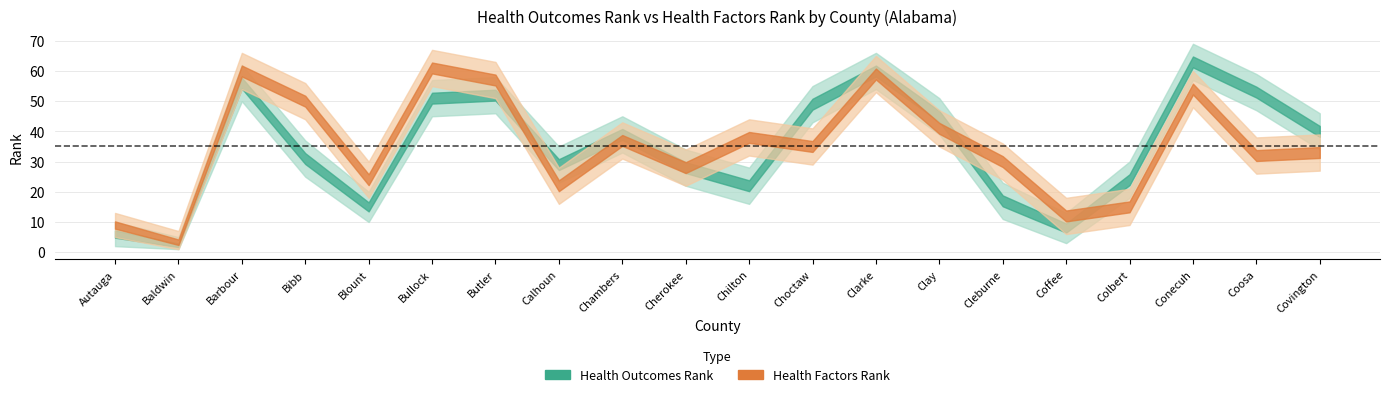

Reading left to right, list all the values displayed in this chart.

Health Outcomes Rank: 6	2	56	31	15	51	52	29	39	28	22	49	60	45	17	8	24	63	53	40
Health Factors Rank: 9	3	60	50	24	61	57	22	37	28	38	35	59	41	30	12	15	54	32	33